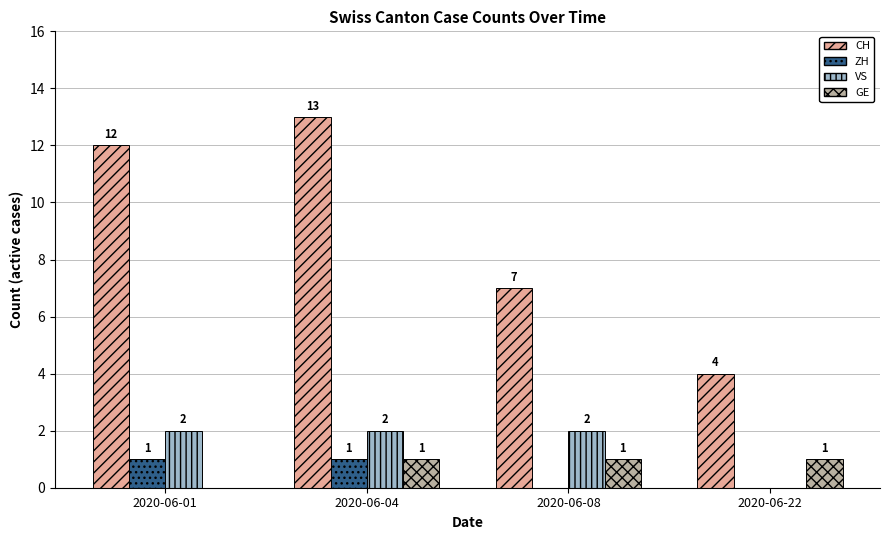

Which category has the highest value across all series?

2020-06-04